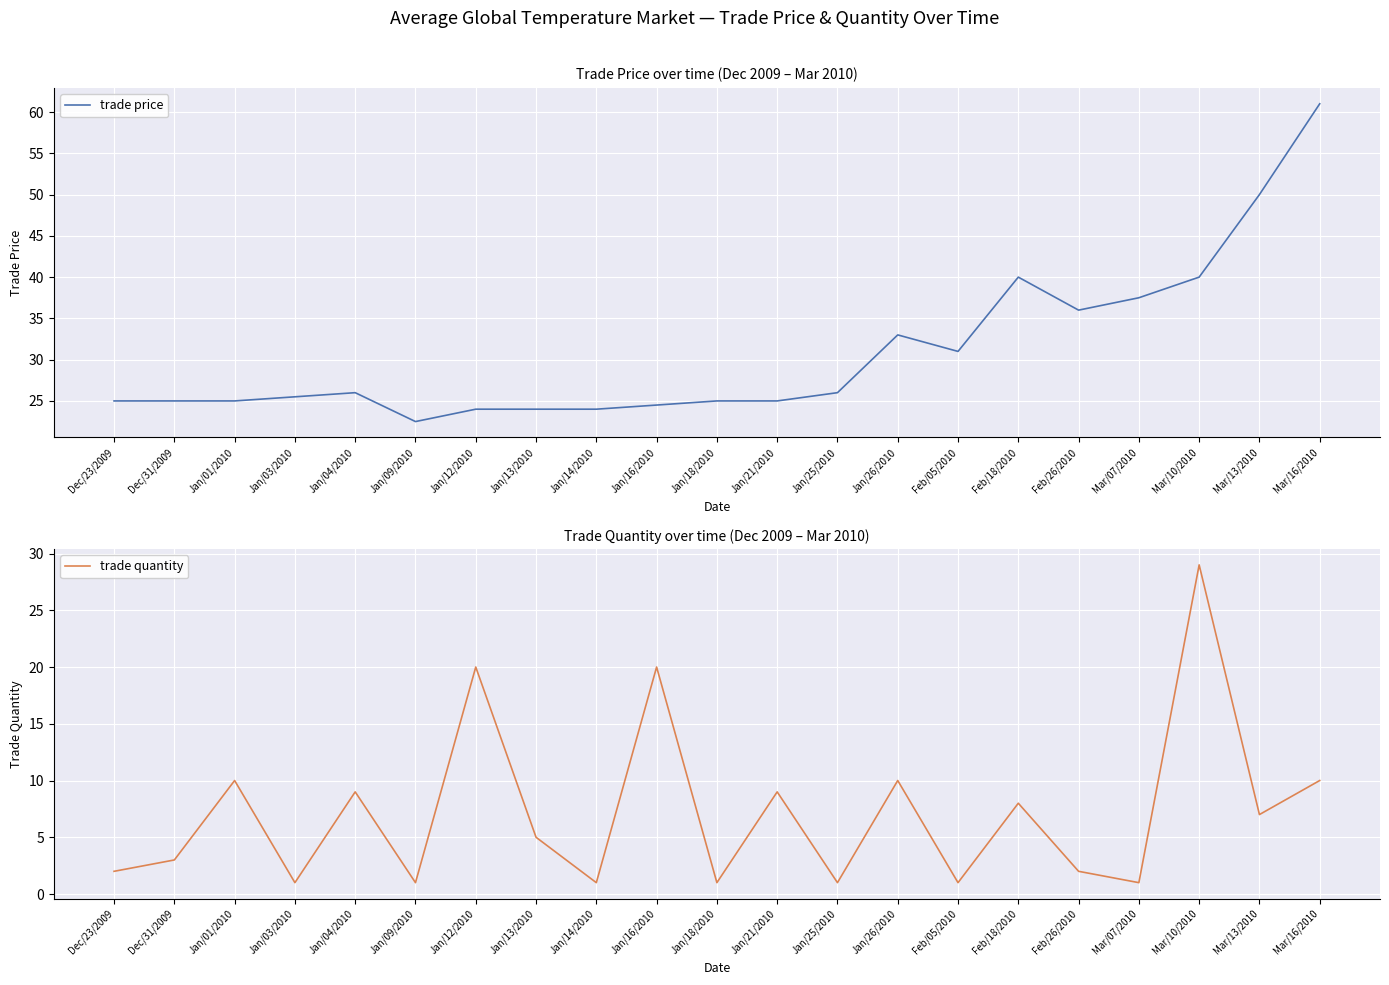

True or false: trade price and trade quantity cross at least once.

False